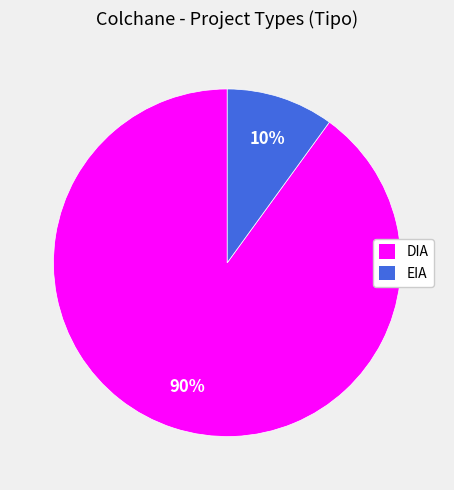

Is there a majority slice in this chart?

Yes